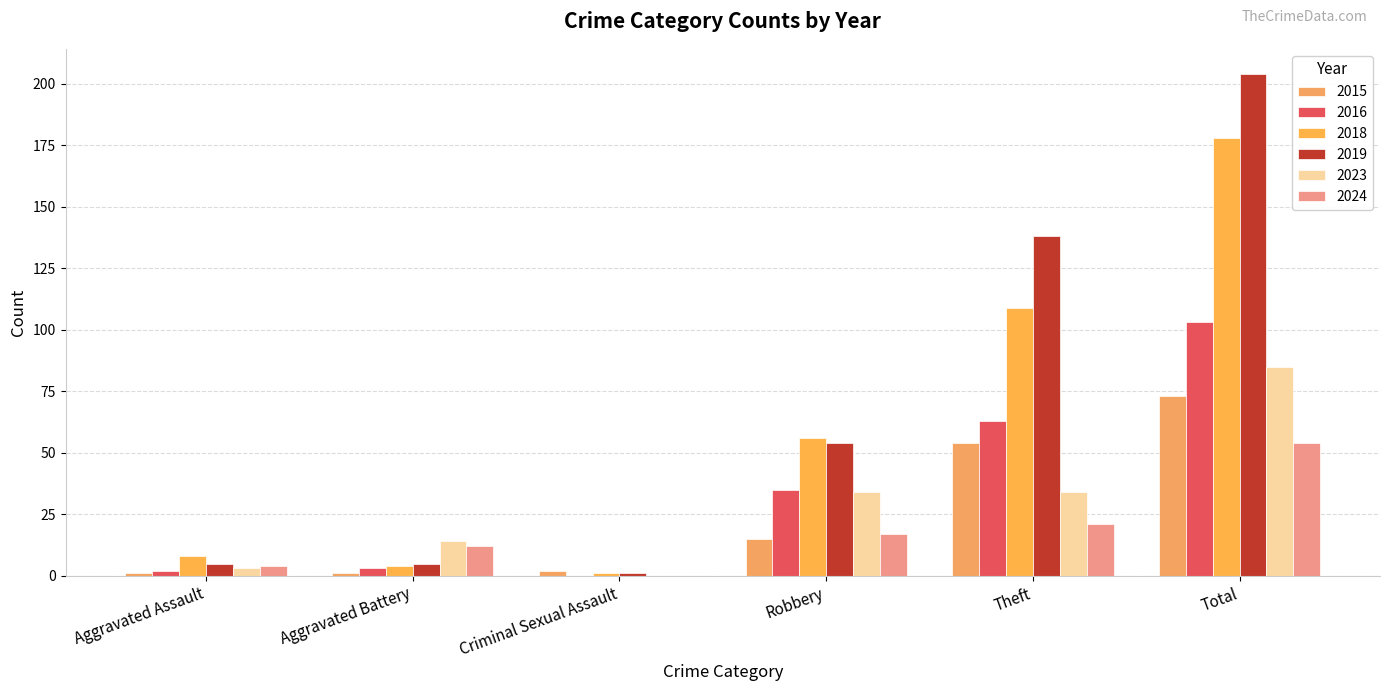

The value of 2024 at Aggravated Battery is 12. True or false?

True